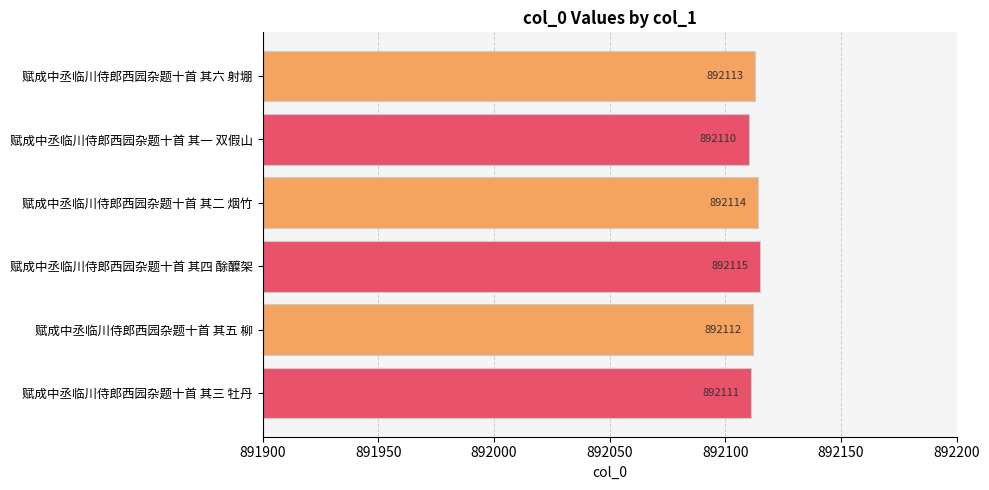

What is the ratio of the value at 赋成中丞临川侍郎西园杂题十首 其一 双假山 to the value at 赋成中丞临川侍郎西园杂题十首 其五 柳?

1.0